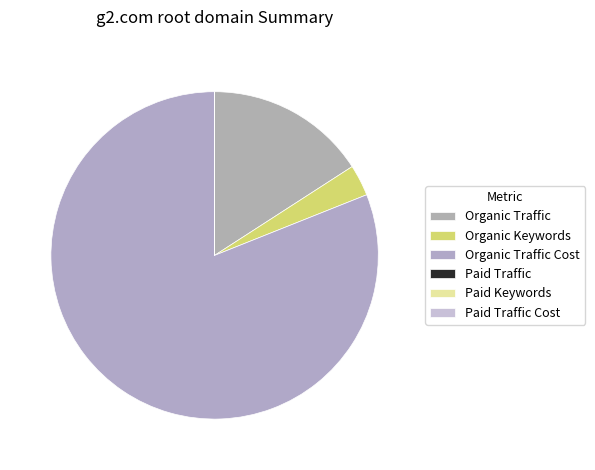

To the nearest percent, what percentage of the pie is Organic Traffic?

16%